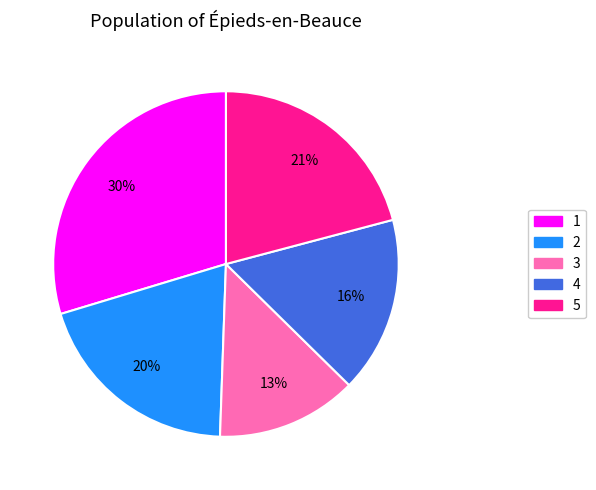

To the nearest percent, what is the combined percentage of 2 and 3?

33%